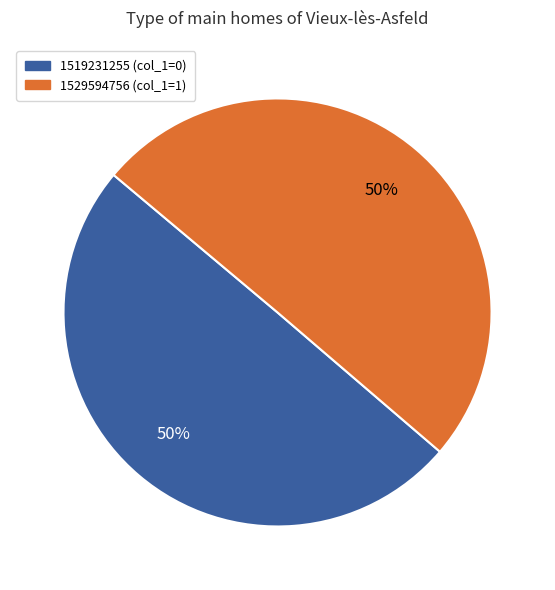

To the nearest percent, what portion does 1529594756 (col_1=1) represent?

50%